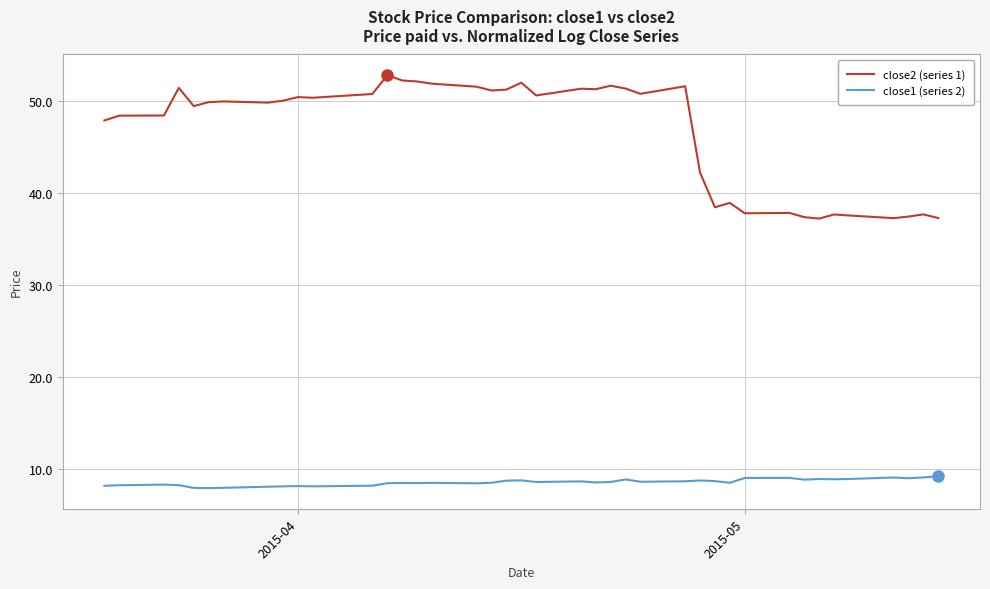

True or false: close1 (series 2) and close2 (series 1) cross at least once.

False